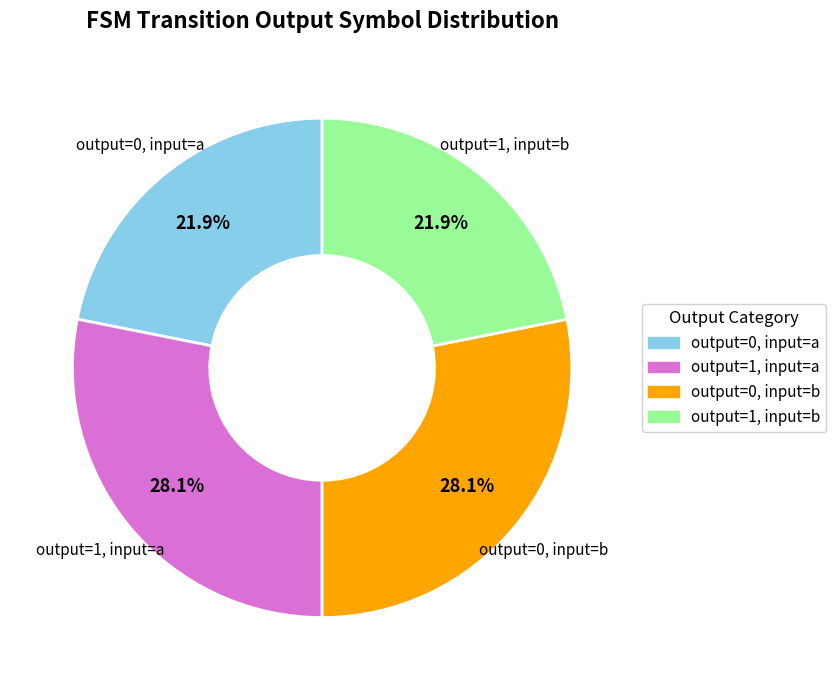

Is there a majority slice in this chart?

No